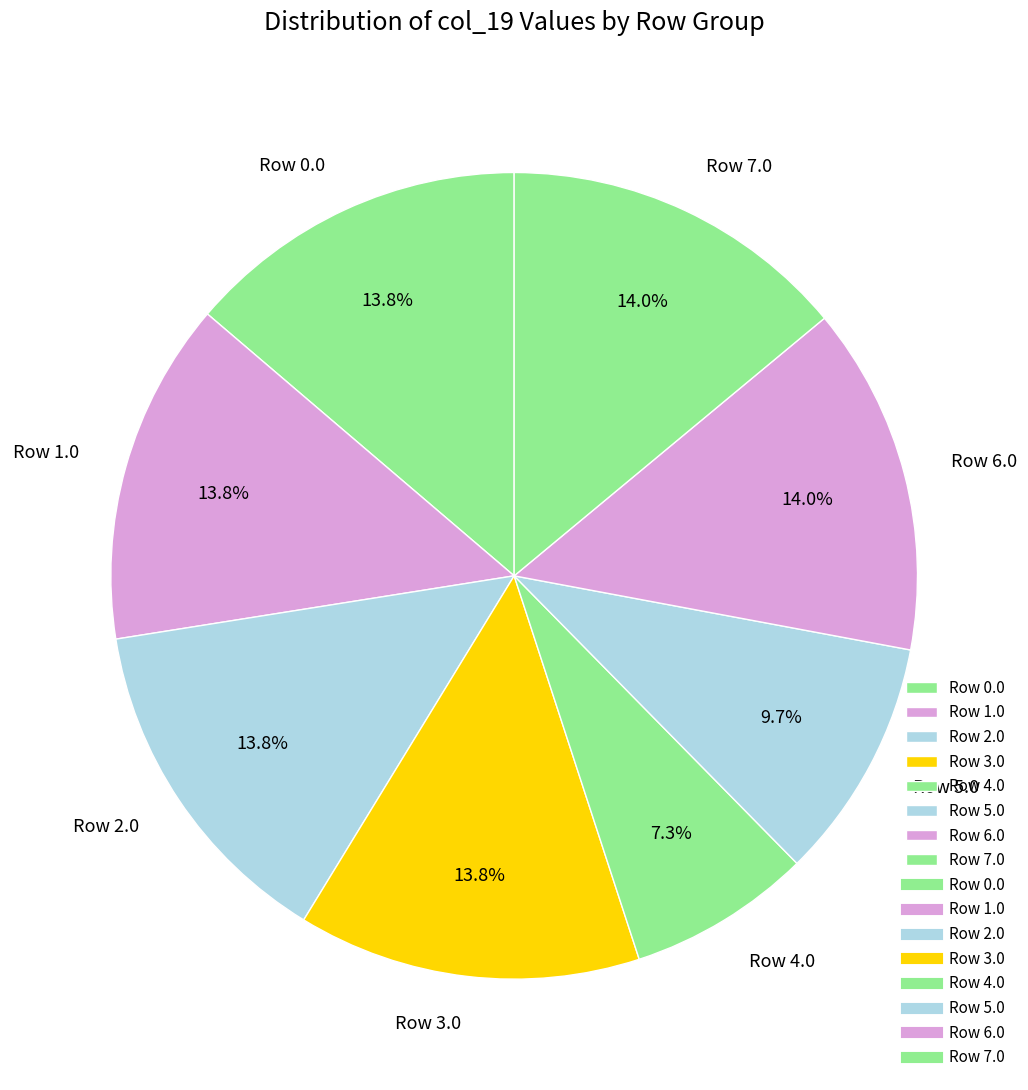

Which category has the smallest portion of the pie?

Row 4.0